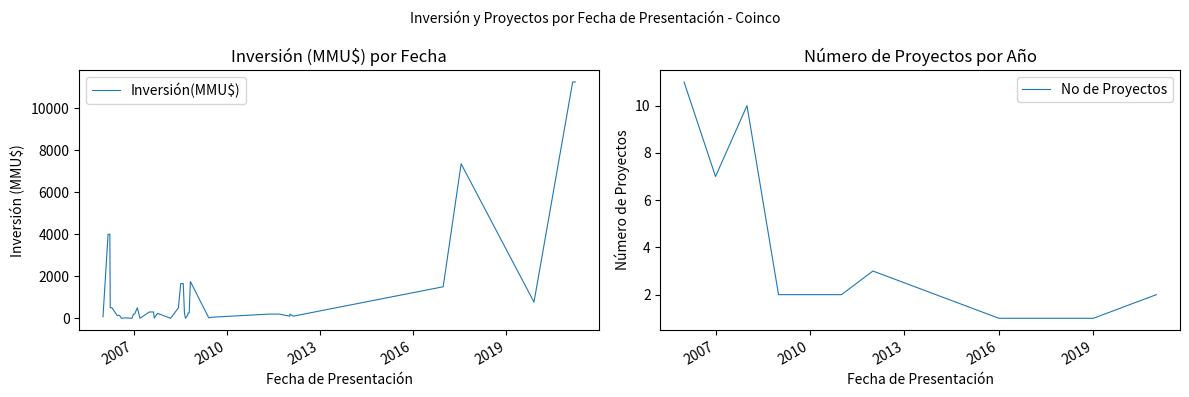

What is the label of the 36th point from the right?

19/12/2016